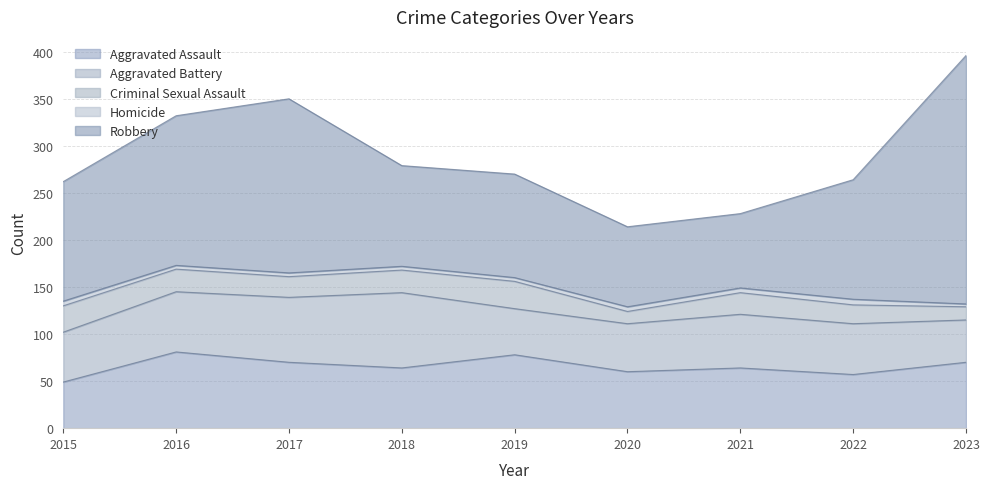

True or false: Aggravated Assault has more than 0 points higher than both neighbors.

True